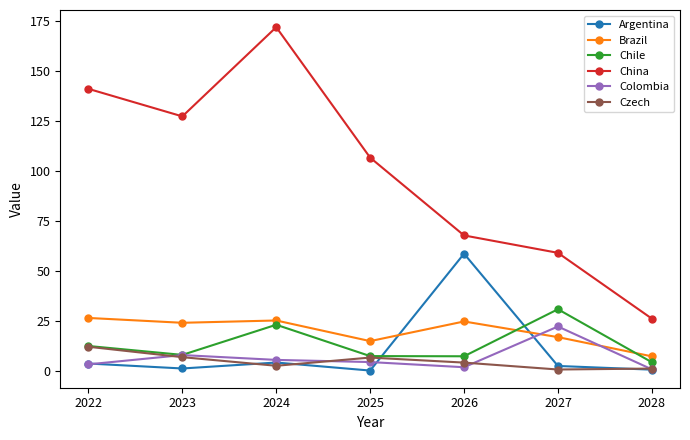

What is the value of the China point at the 6th from the left?

59.0